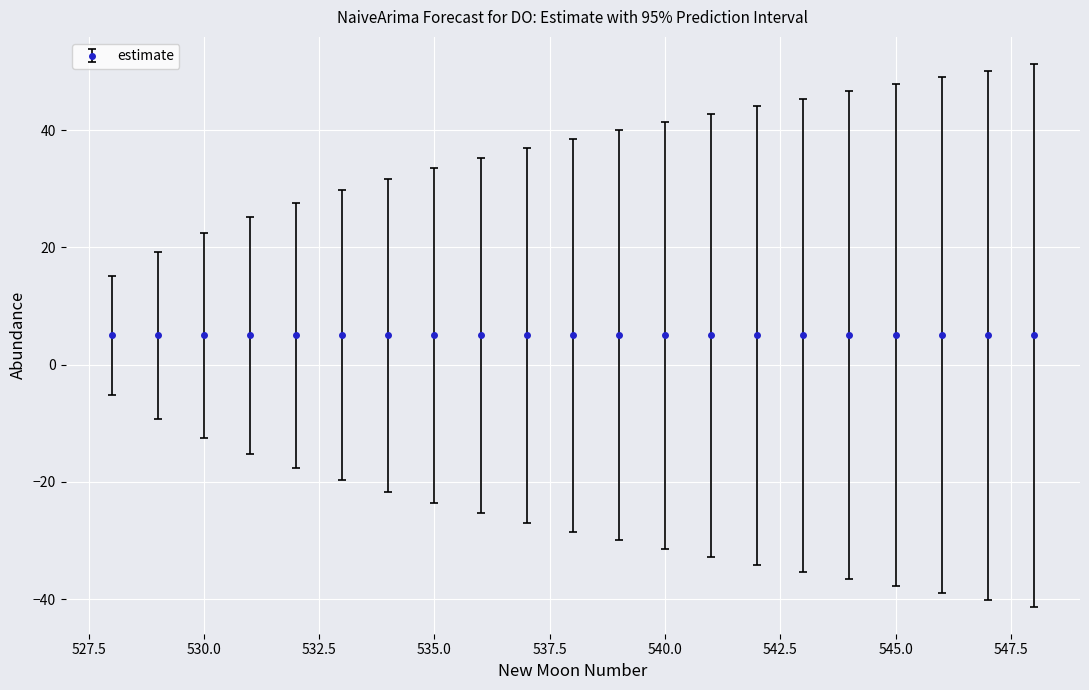

Which category has the highest value across all series?

548